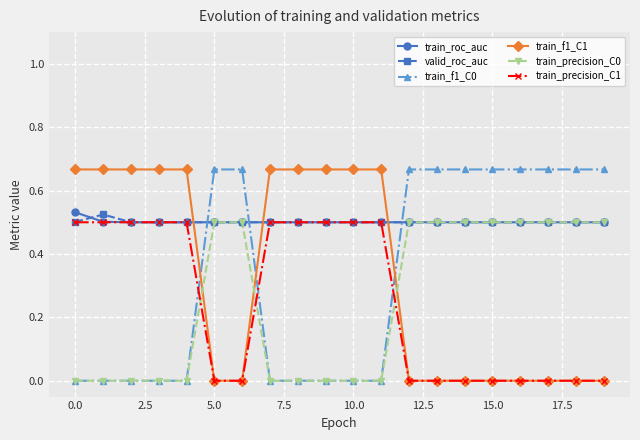

True or false: valid_roc_auc has more than 0 points higher than both neighbors.

True